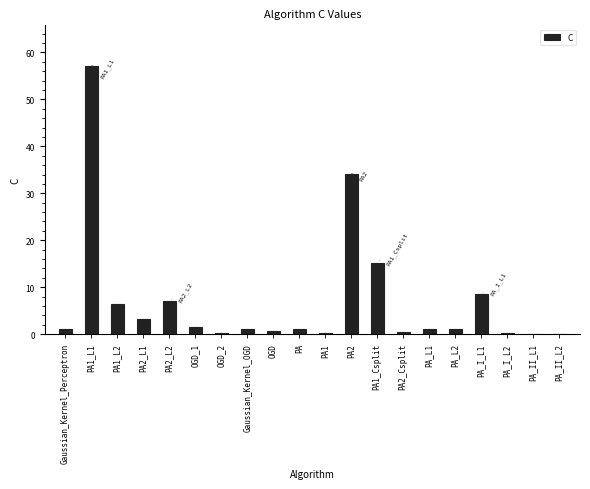

The chart shows a value of 34.2 at PA2. True or false?

True